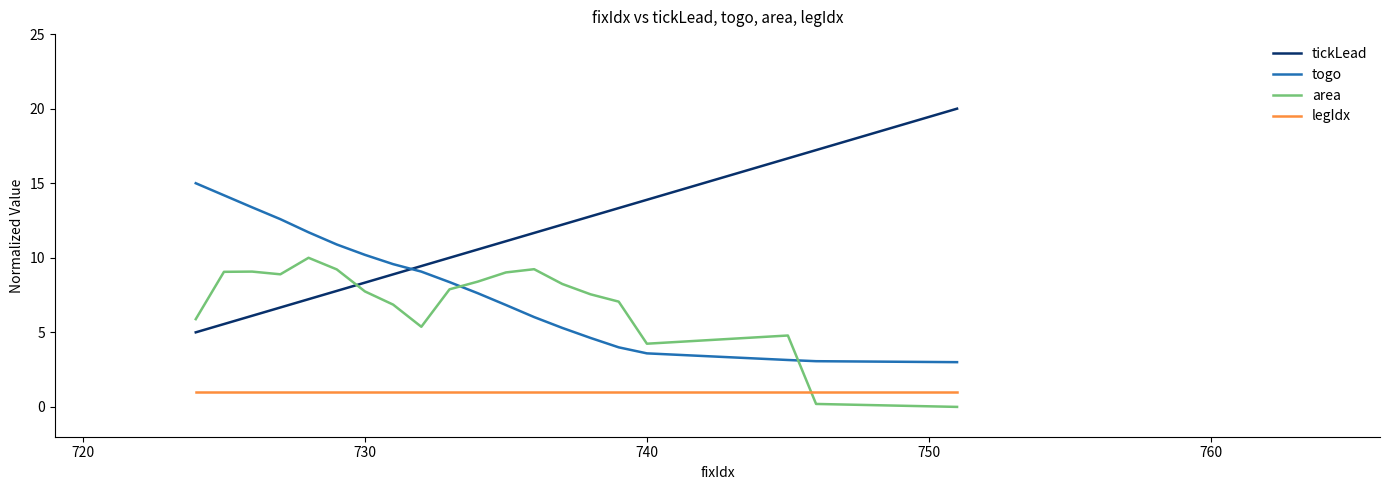

Which series has the largest total across all categories?

tickLead